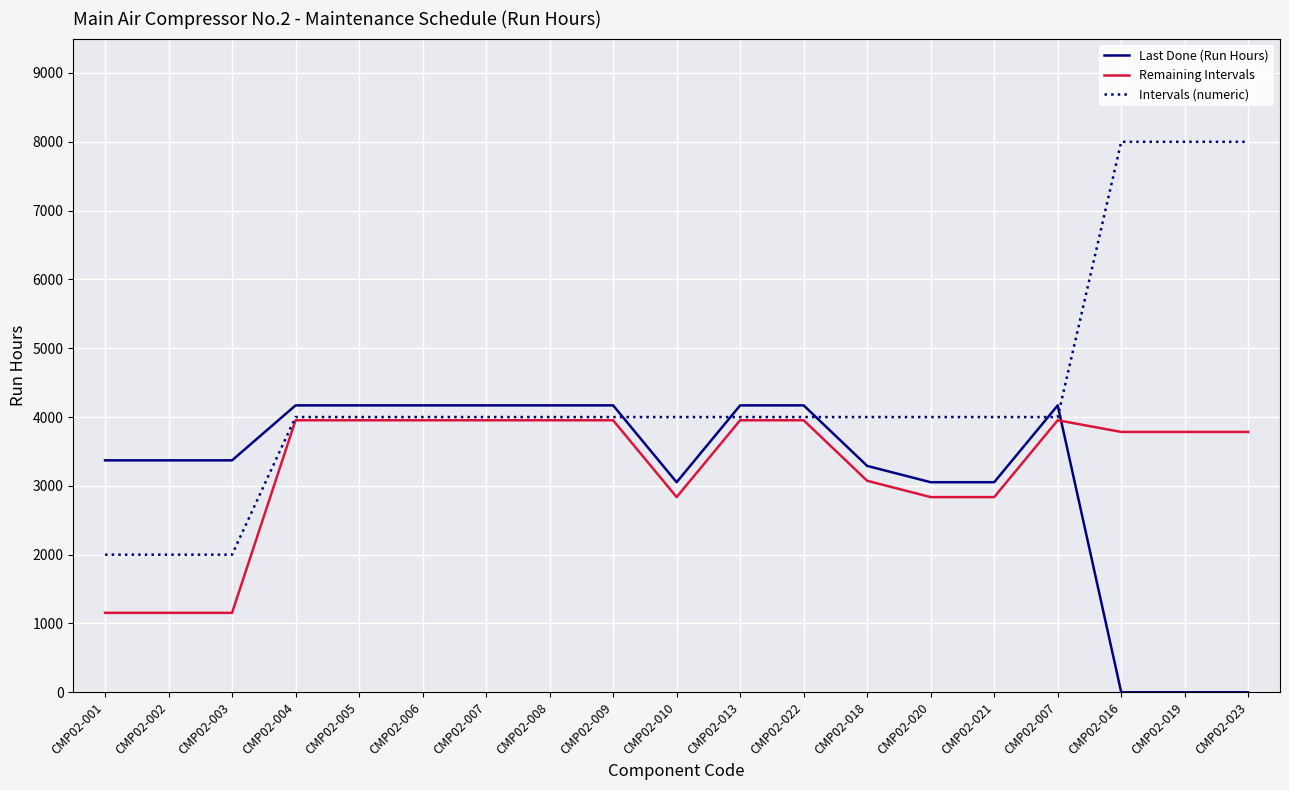

Which series changed the most between CMP02-010 and CMP02-023?

Intervals (numeric)